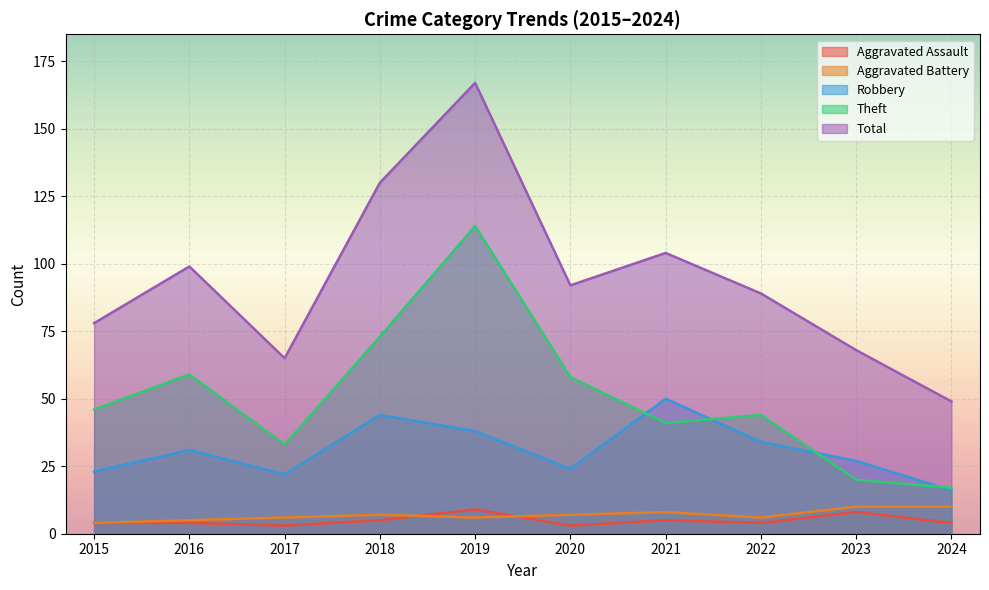

Where does the Aggravated Assault series first go above 4?

2018